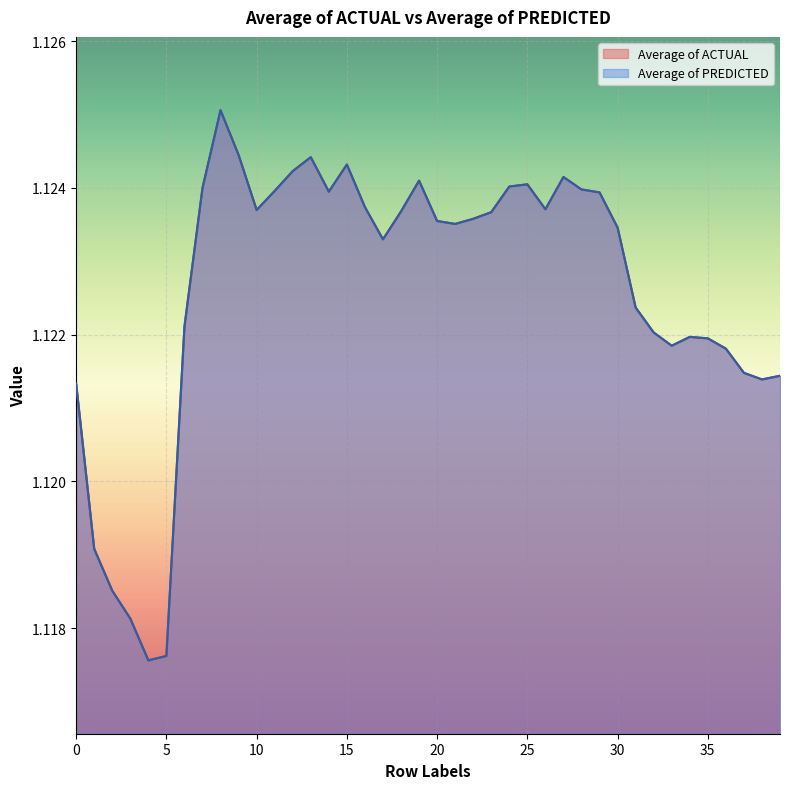

Is the value of Average of PREDICTED at 9 greater than the value of Average of ACTUAL at 21?

Yes